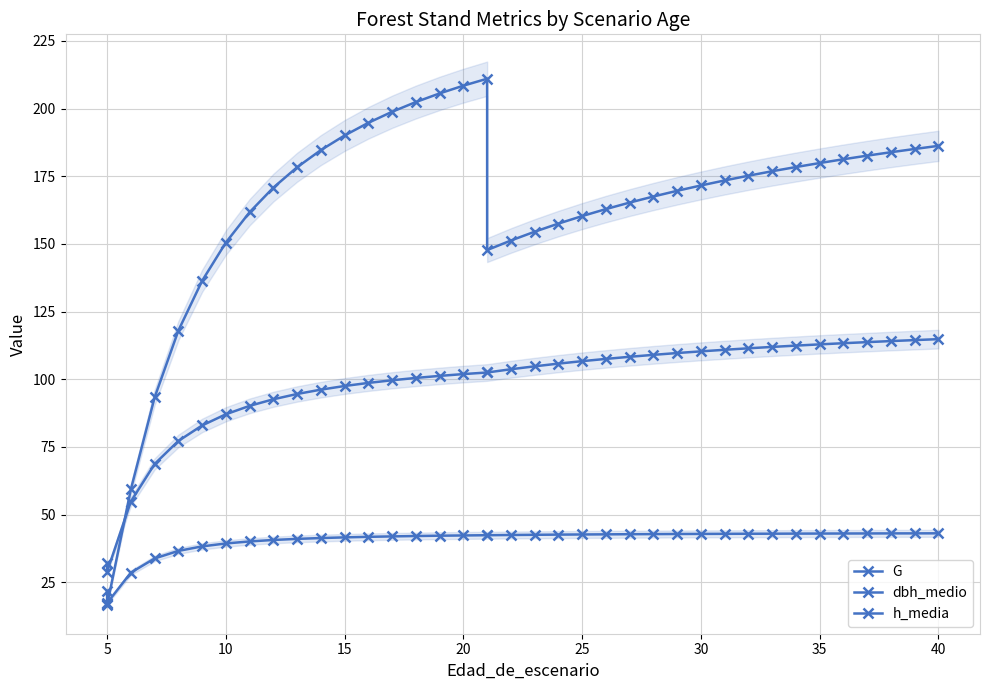

True or false: dbh_medio and h_media cross at least once.

False